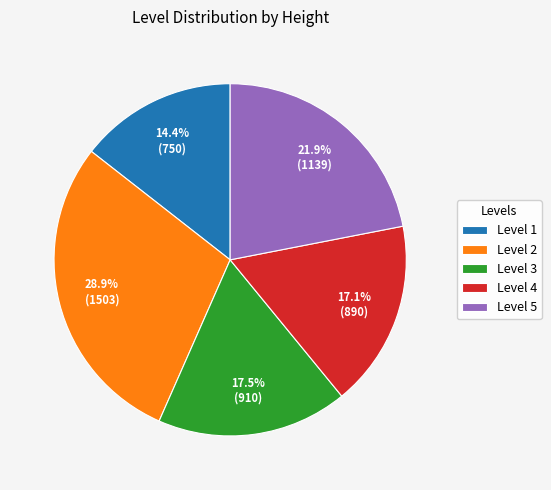

How much of the chart is everything except Level 3?

82.5%